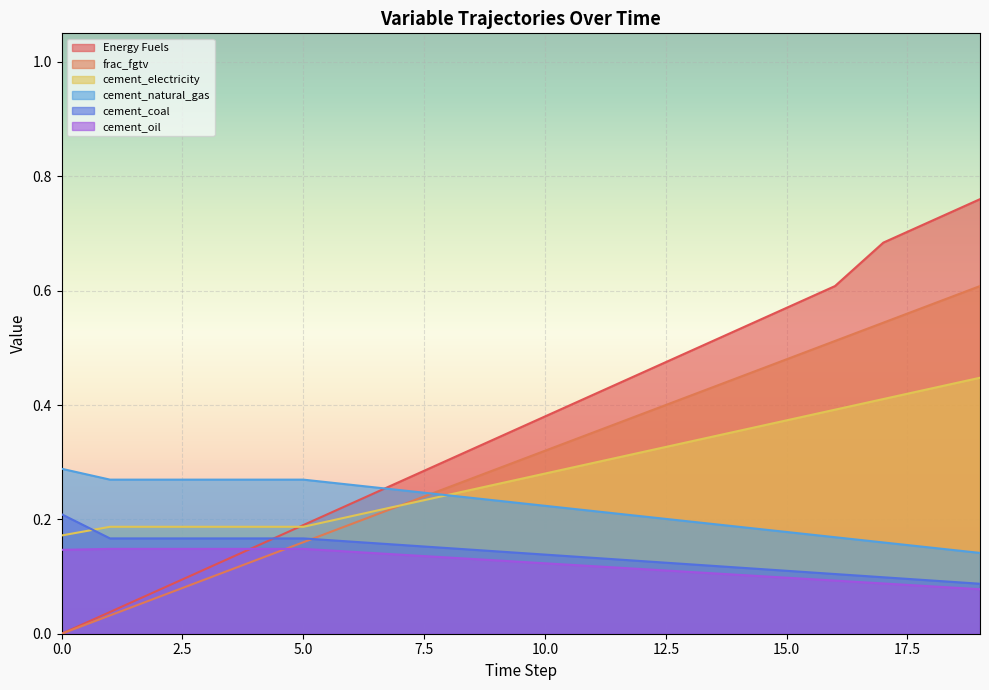

What is the difference between the Energy Fuels values at 19 and 16?

0.2